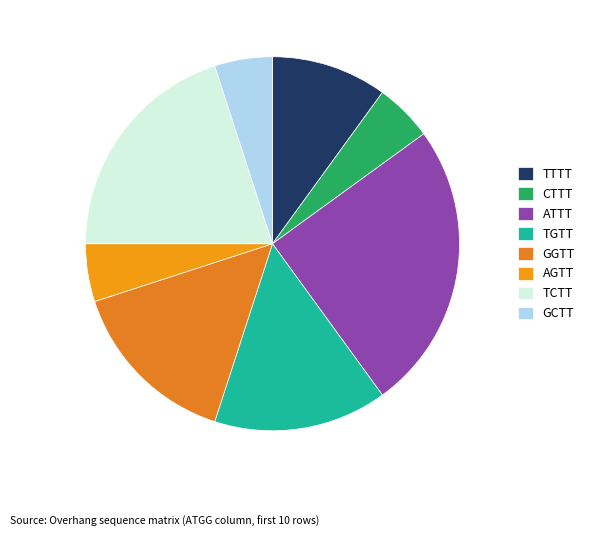

To the nearest percent, what percentage of the pie is GCTT?

5%